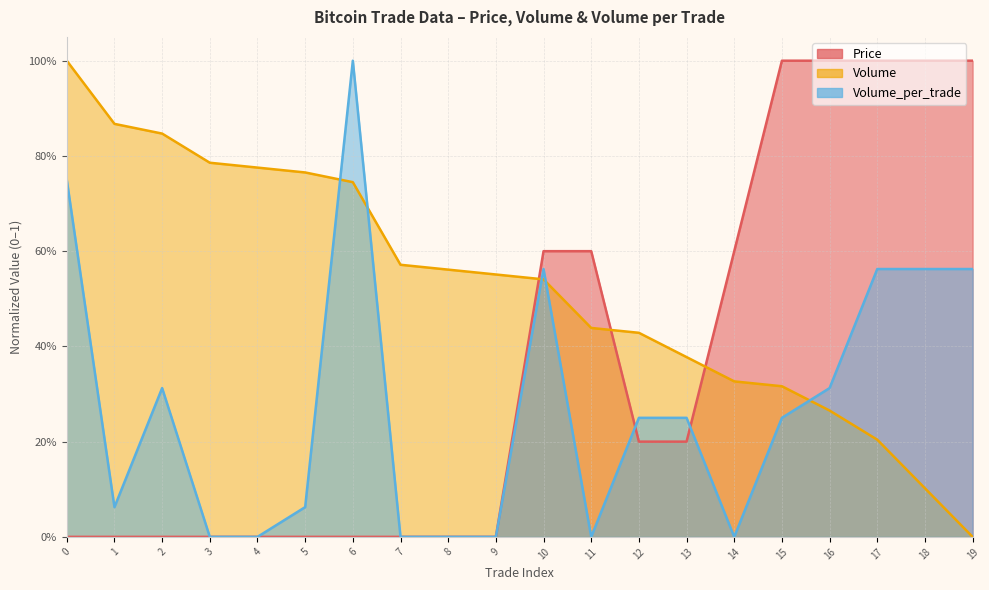

Which series has the widest spread of values?

Price